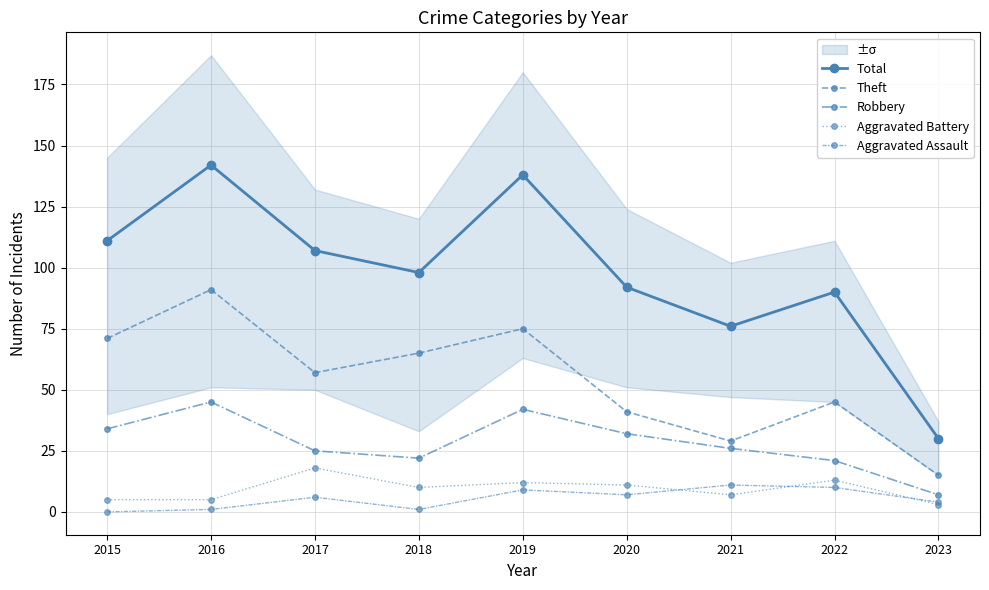

Reading left to right, transcribe all the data shown in this chart.

Total: 111	142	107	98	138	92	76	90	30
Theft: 71	91	57	65	75	41	29	45	15
Robbery: 34	45	25	22	42	32	26	21	7
Aggravated Battery: 5	5	18	10	12	11	7	13	3
Aggravated Assault: 0	1	6	1	9	7	11	10	4